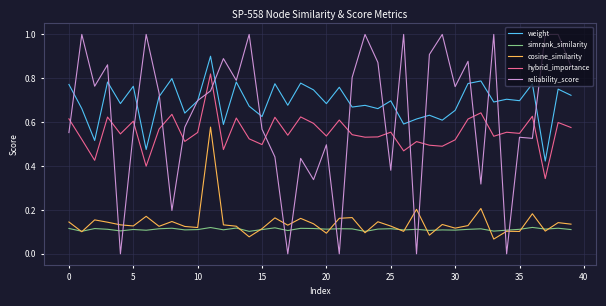

List the series in order of their peak value, lowest first.

simrank_similarity, cosine_similarity, hybrid_importance, weight, reliability_score